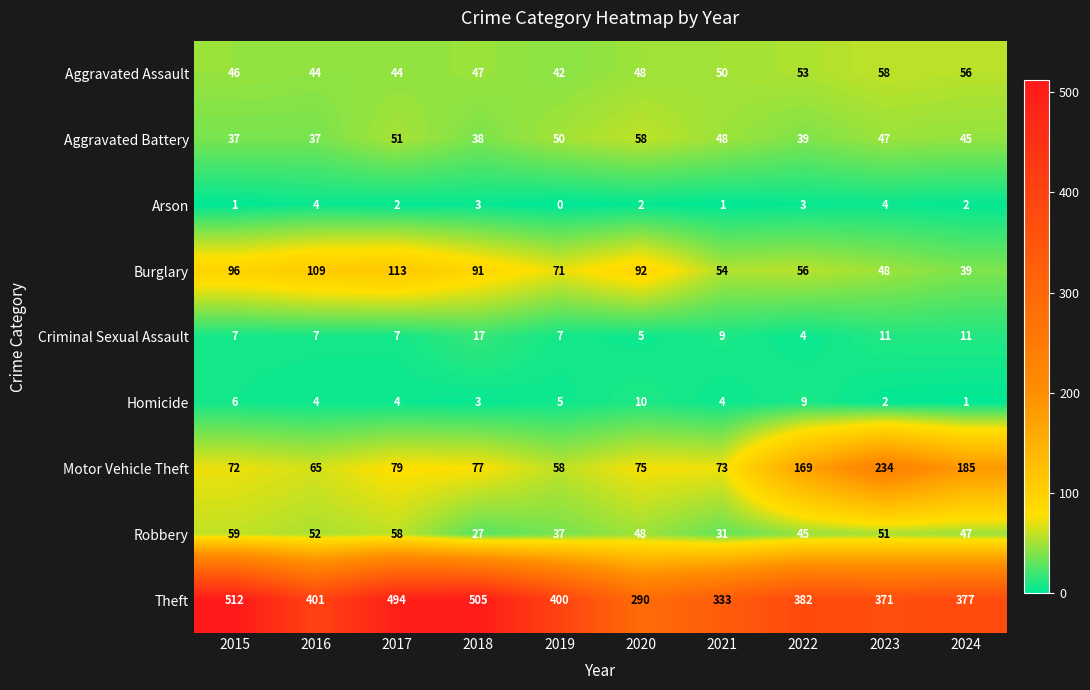

Which series has the largest total across all categories?

Theft